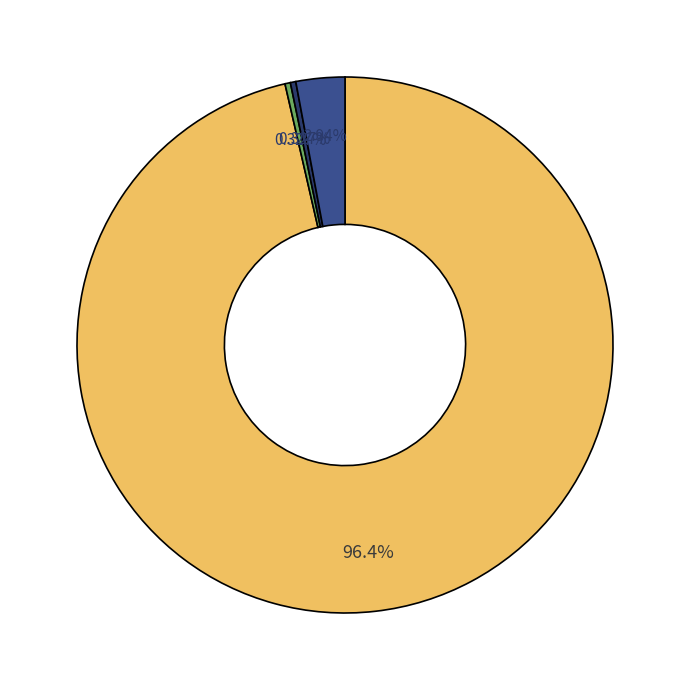

Is there any slice that represents more than half of the pie?

Yes